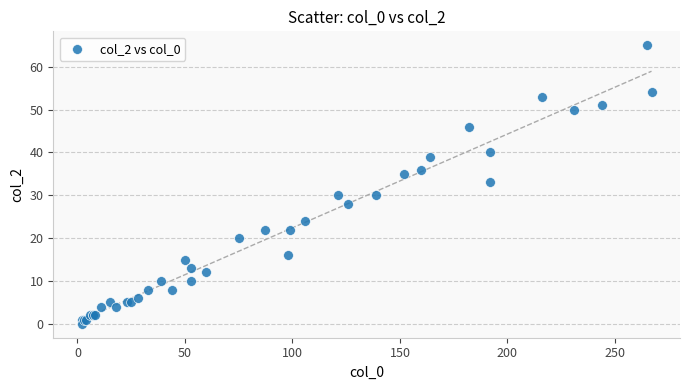

What Y value in the scatter plot is closest to 32?

33